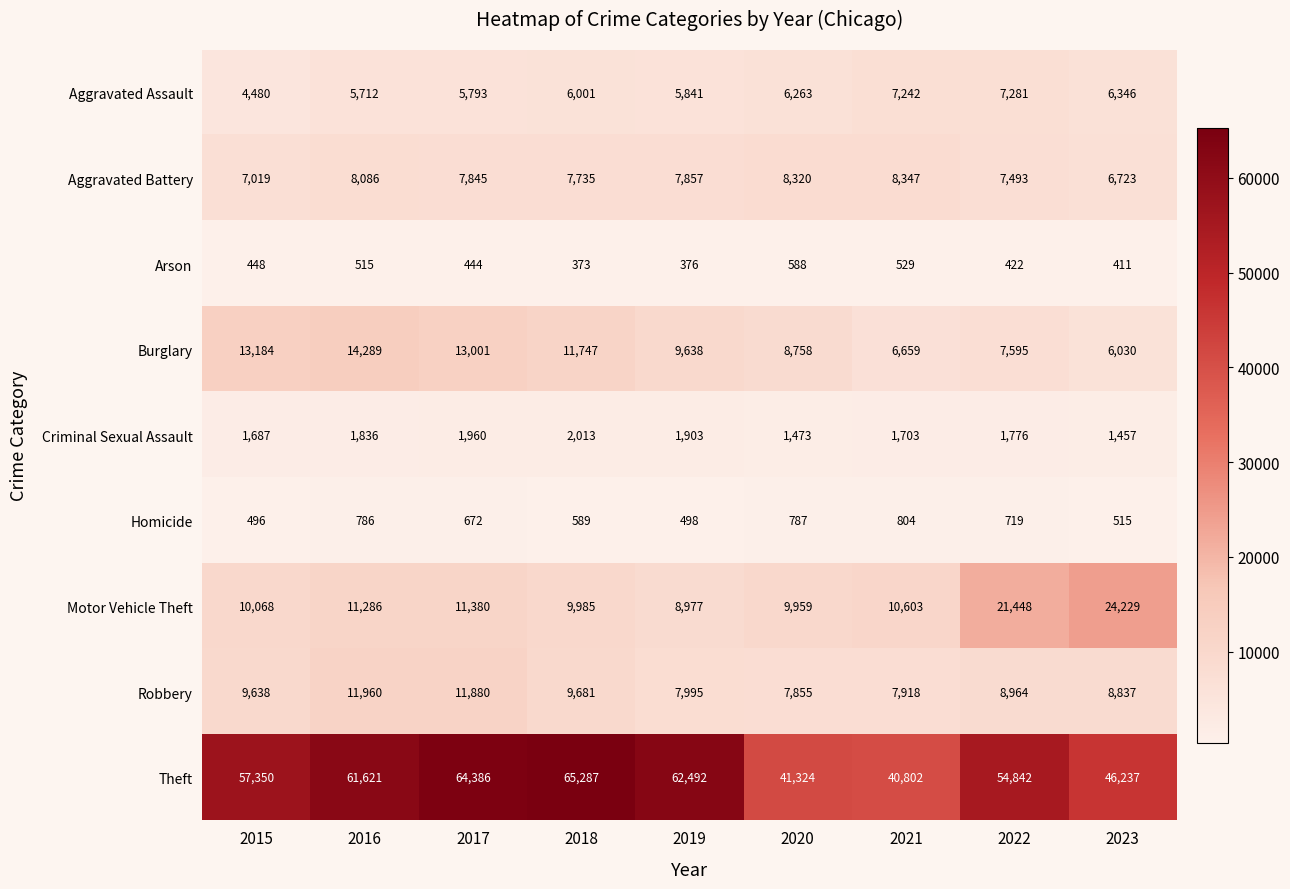

At which category is the sum across all series the highest?

2017